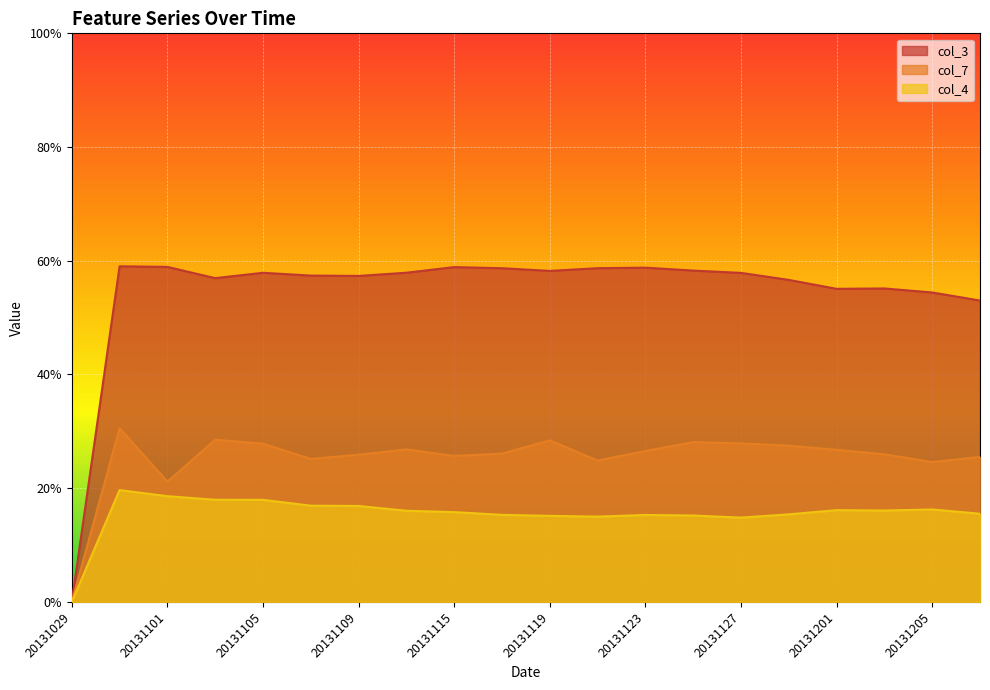

Rank the series by their average value, from lowest to highest.

col_4, col_7, col_3